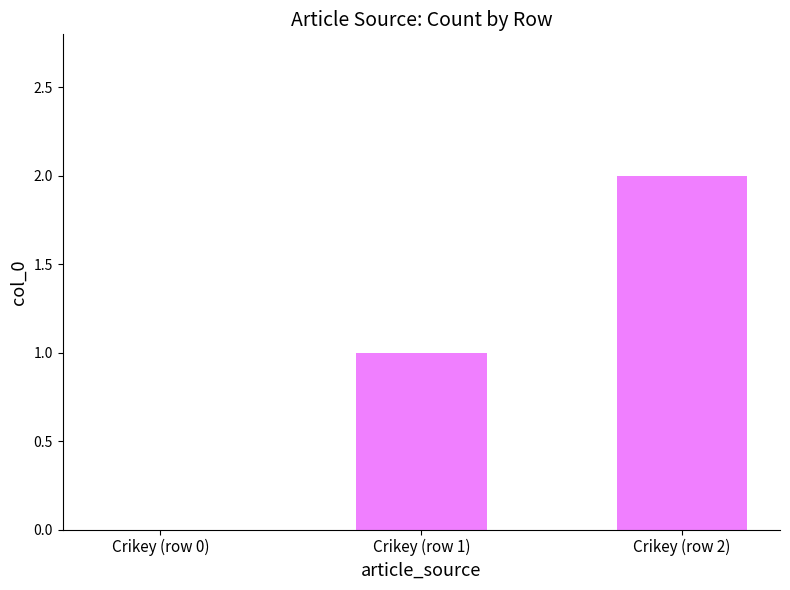

Reading right to left, transcribe all the data shown in this chart.

Crikey (row 2)=2	Crikey (row 1)=1	Crikey (row 0)=0